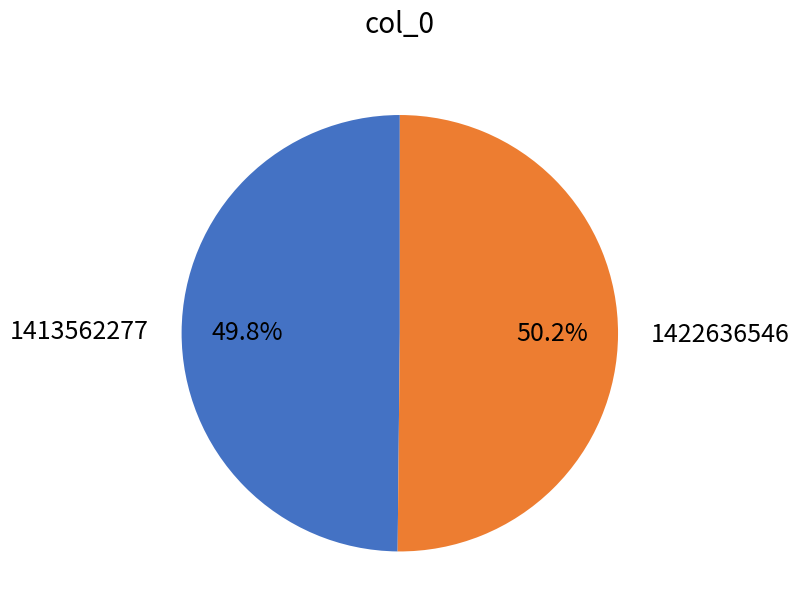

Approximately how many times larger is the value at 1413562277 compared to 1422636546?

1.0